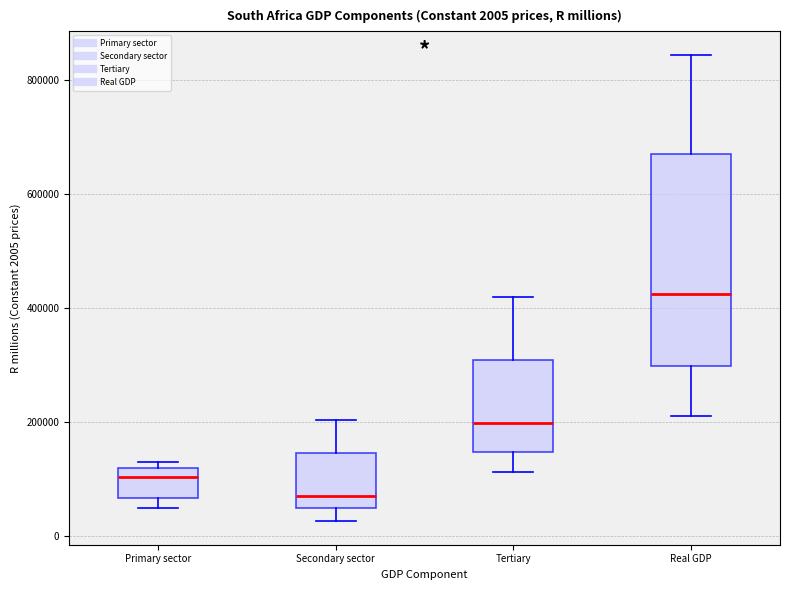

Which box's median line is the highest?

Real GDP